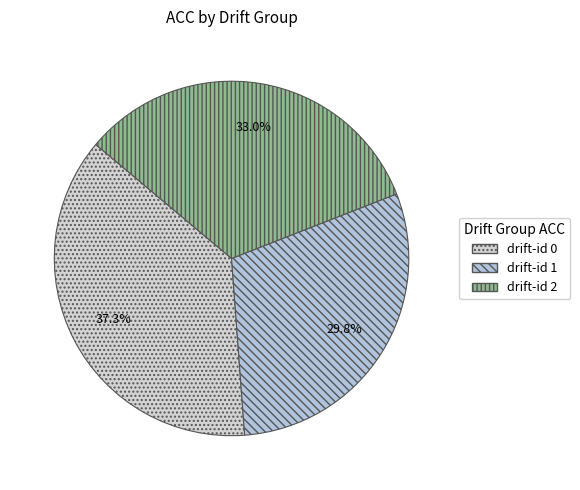

What is the largest slice in the pie chart?

drift-id 0